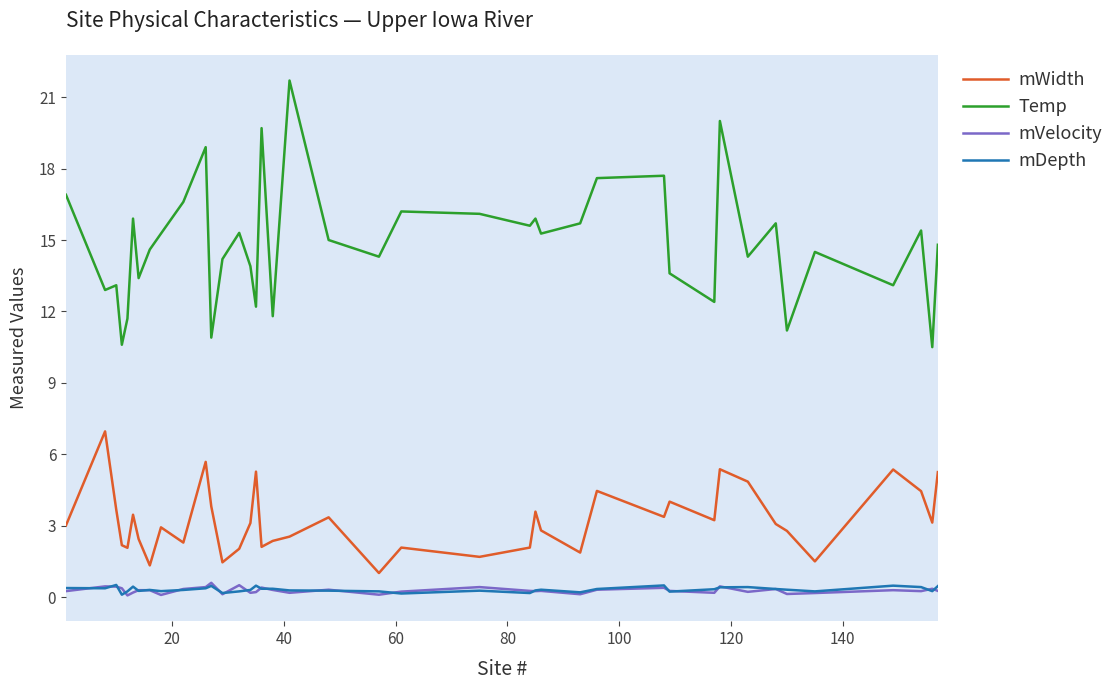

Does the chart display data point markers on the line(s)?

No